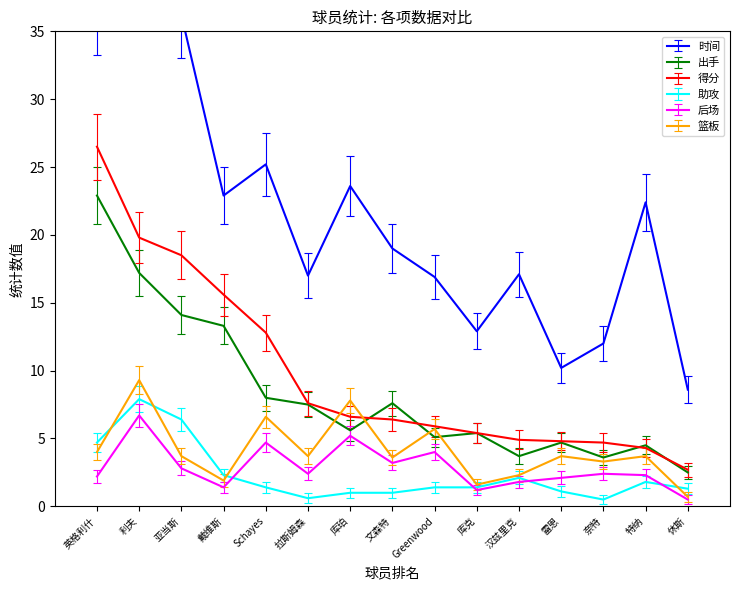

Rank the series at 汉兹里克 from highest to lowest value.

时间, 得分, 出手, 篮板, 助攻, 后场